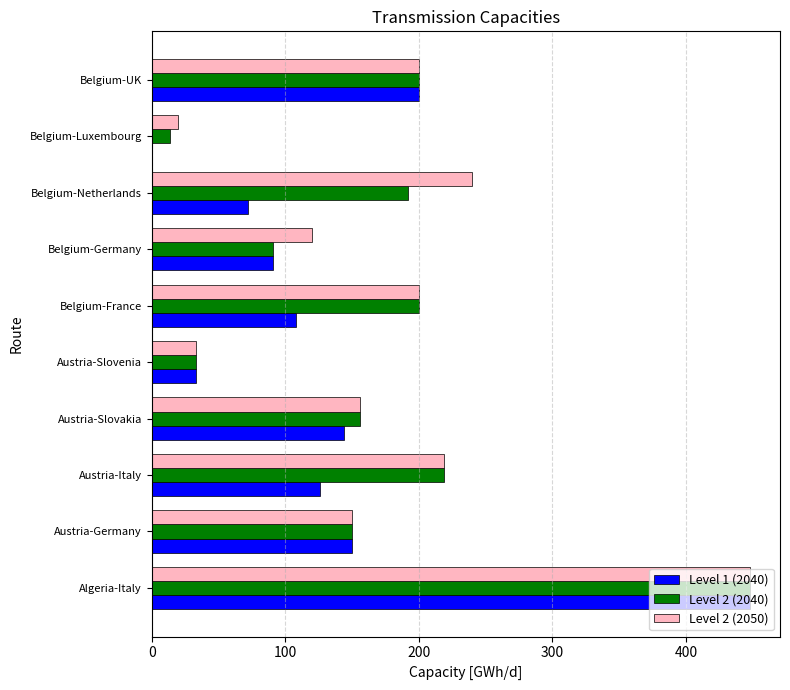

Count the number of categories in the chart.

10